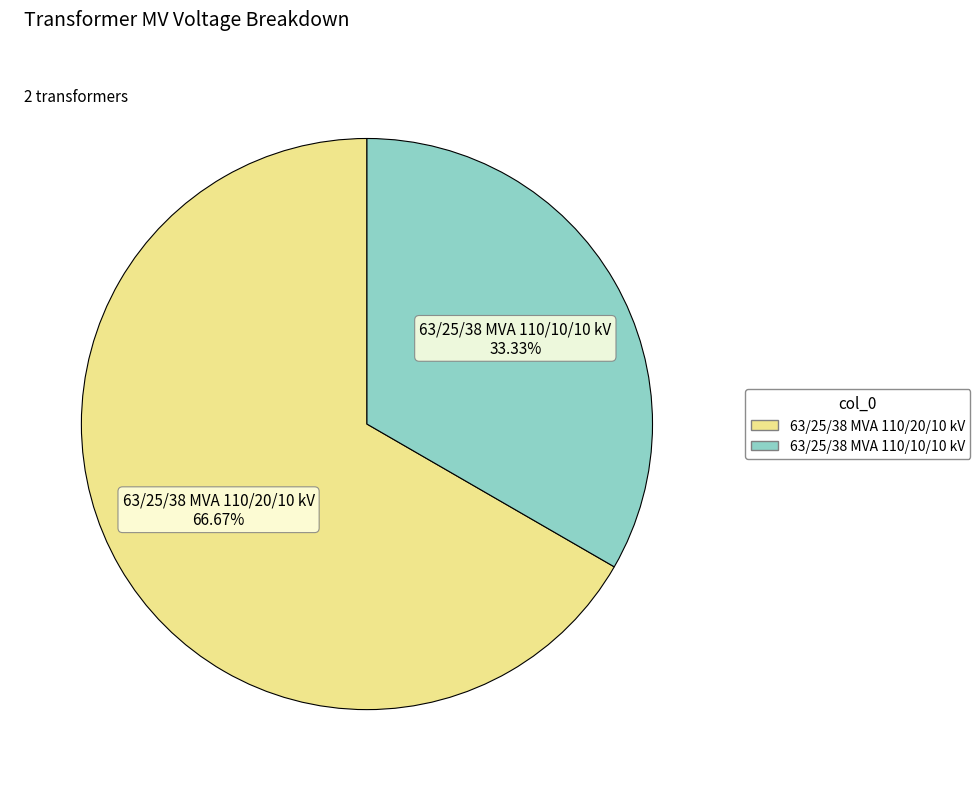

To the nearest percent, what is the difference between the 63/25/38 MVA 110/20/10 kV and 63/25/38 MVA 110/10/10 kV slice percentages?

33%